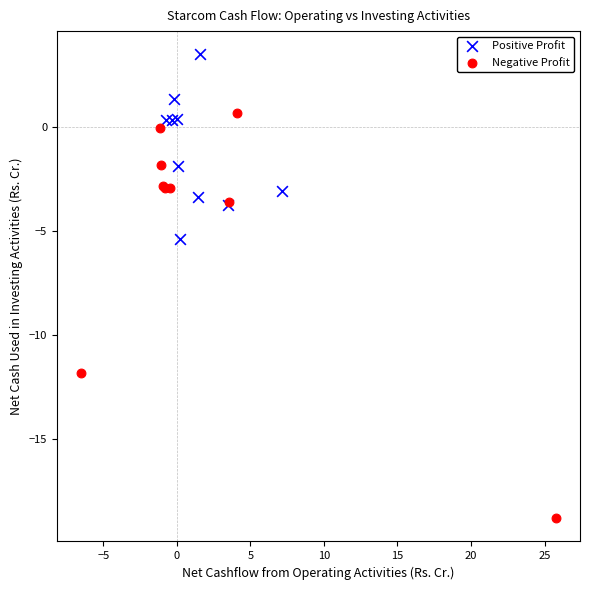

Which series contains the highest Y value?

Positive Profit